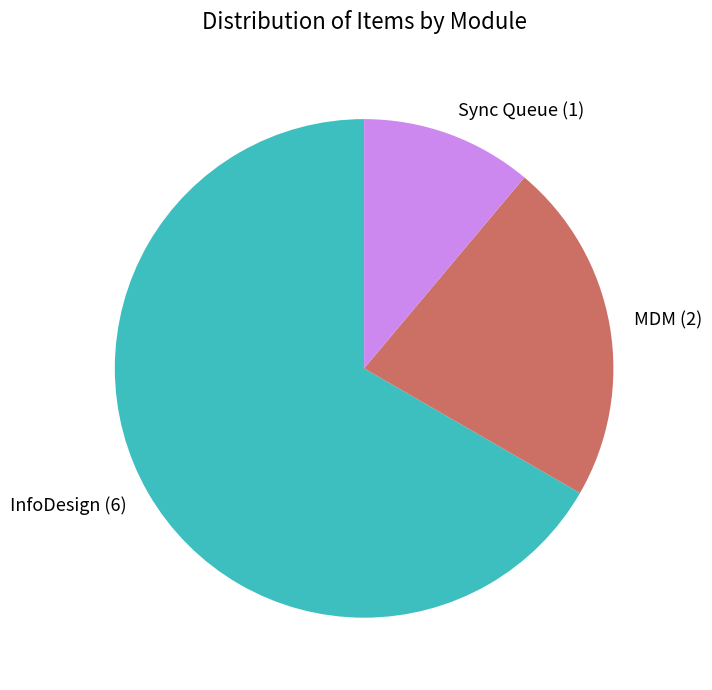

Is the sum of InfoDesign (6) and Sync Queue (1) greater than half?

Yes